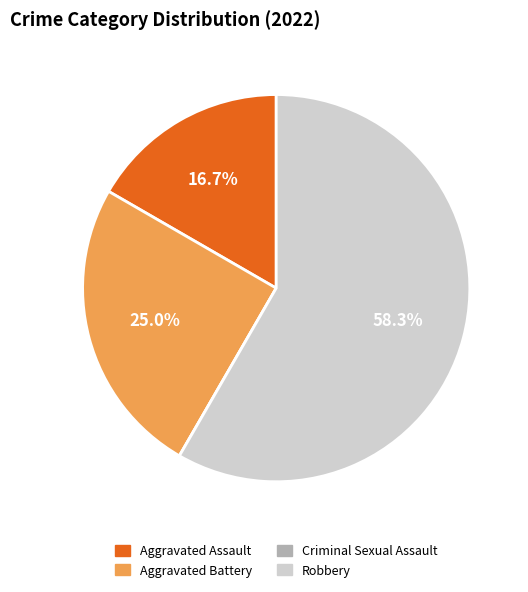

Which slice is the largest?

Robbery